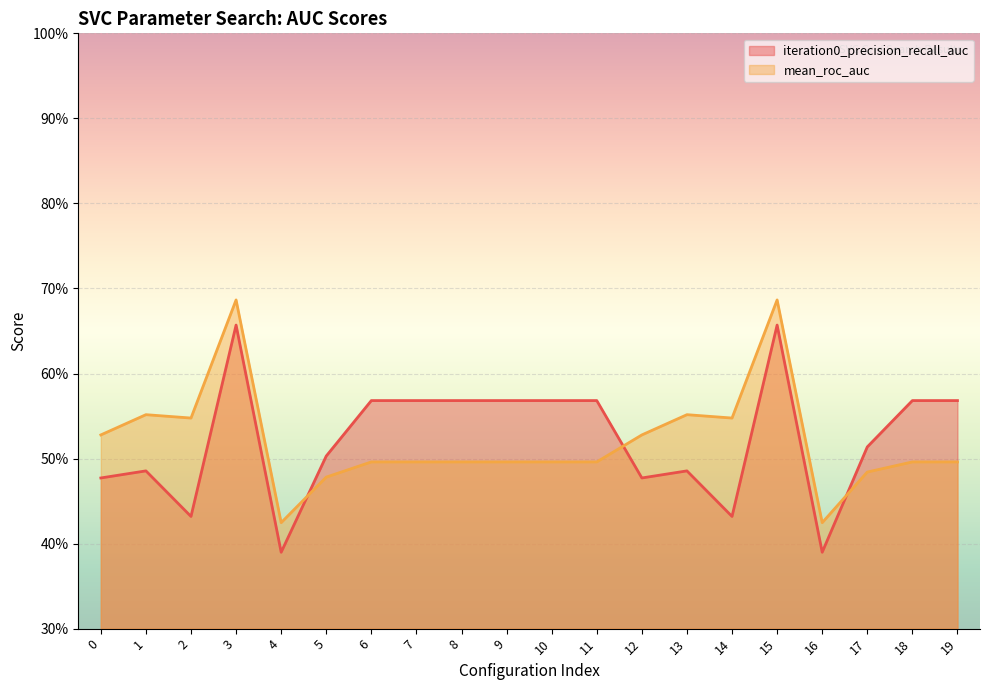

What is the spread (max minus min) of values at 18?

0.1